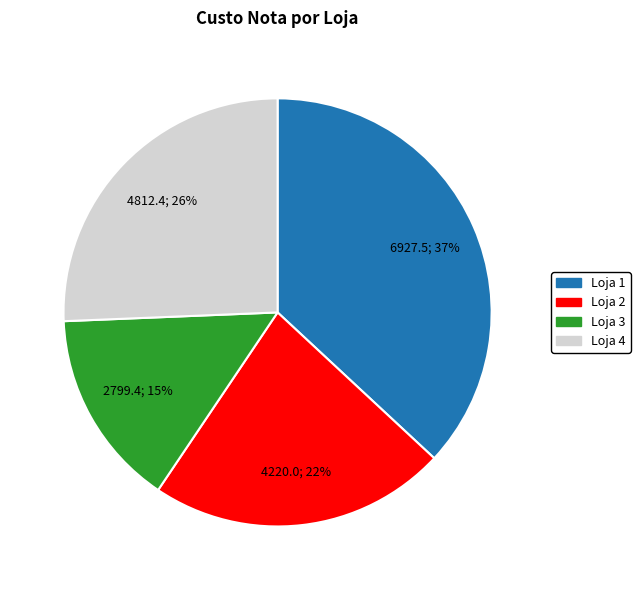

Is there any slice that represents more than half of the pie?

No